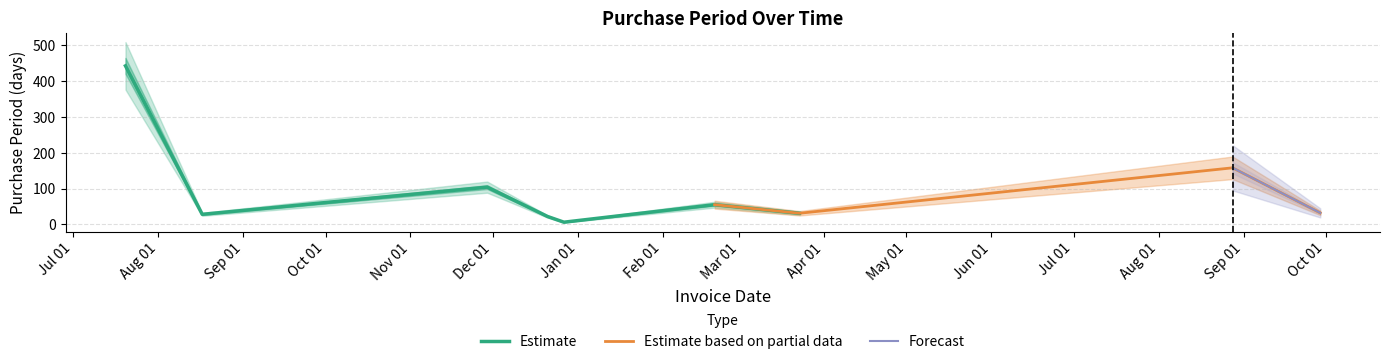

Reading left to right, transcribe all the data shown in this chart.

443	28	104	22	6	55	31	158	32